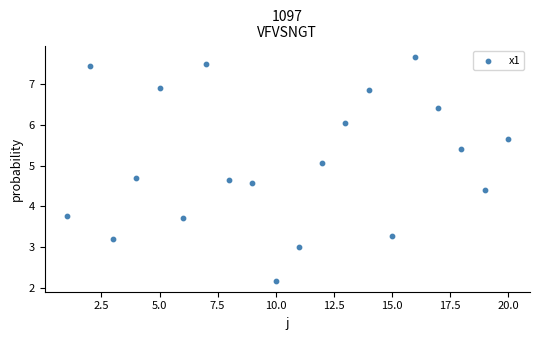

What is the range of X values (max minus min)?

19.0